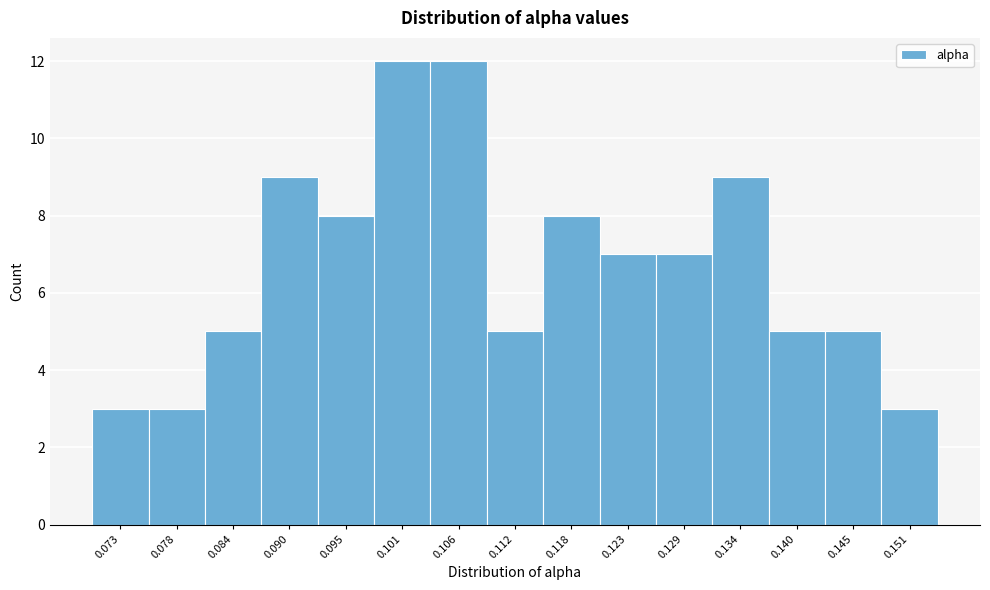

Reading left to right, transcribe this chart: for each bar, give the range it covers on the x-axis and its height. Neither the bar edges nor the heights are printed on the chart, so give them approximately, as read against the axes.

0.070 to 0.076: 3
0.076 to 0.081: 3
0.081 to 0.087: 5
0.087 to 0.092: 9
0.092 to 0.098: 8
0.098 to 0.104: 12
0.104 to 0.109: 12
0.109 to 0.115: 5
0.115 to 0.120: 8
0.120 to 0.126: 7
0.126 to 0.131: 7
0.131 to 0.137: 9
0.137 to 0.143: 5
0.143 to 0.148: 5
0.148 to 0.154: 3